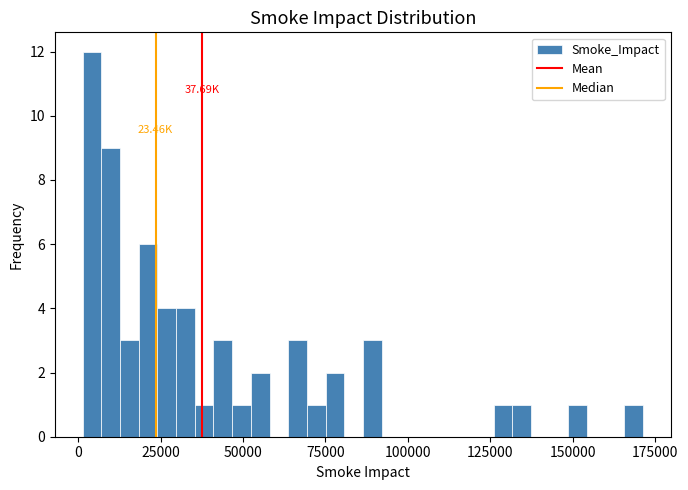

Around what value on the x-axis is the tallest bar? Give the approximate position of its centre, as read against the axis.

5000